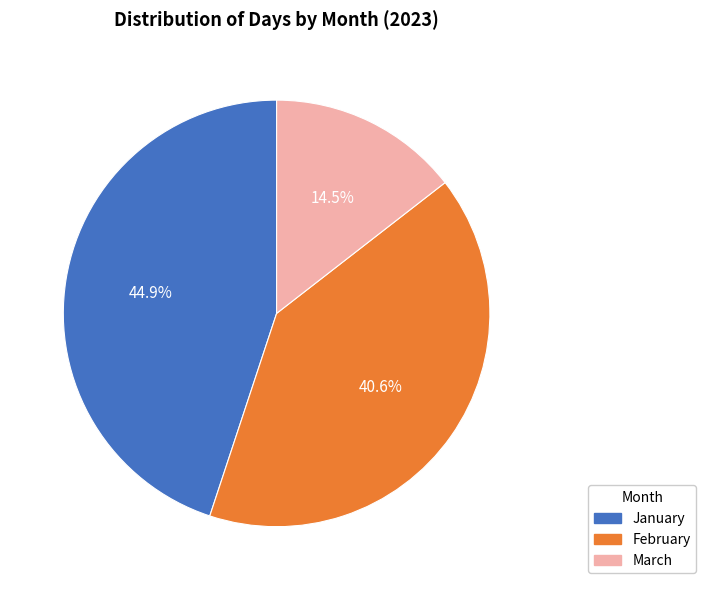

What portion of the pie excludes January?

55.1%